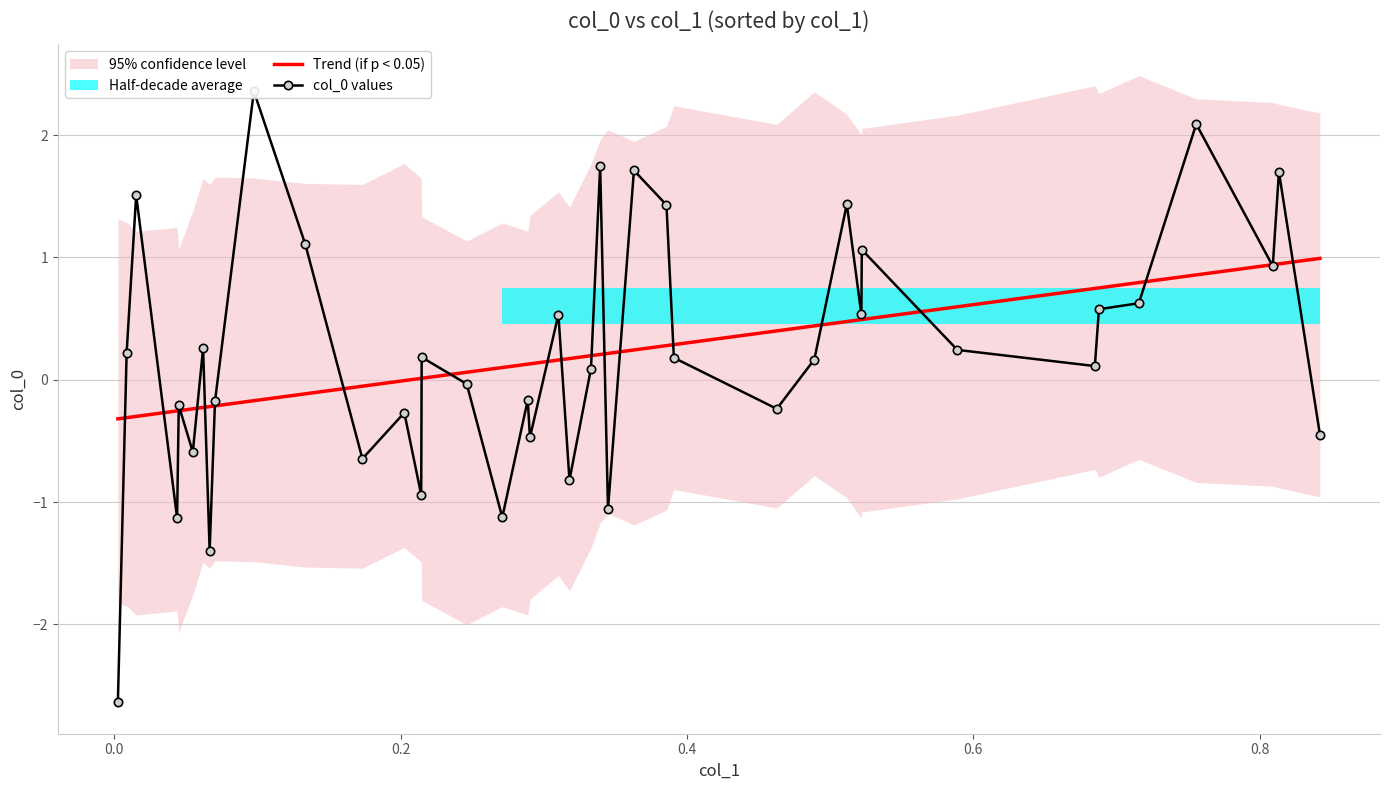

What is the minimum value for Trend (if p < 0.05)?

-0.3